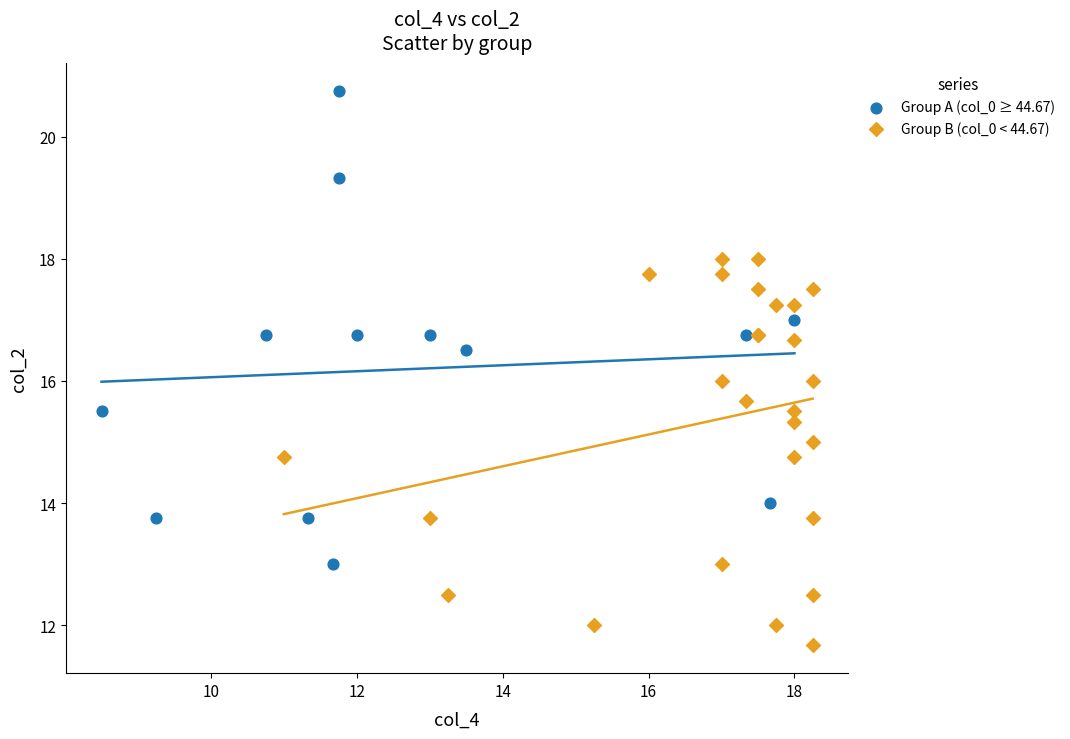

Which series has the widest spread of Y values?

Group A (col_0 ≥ 44.67)